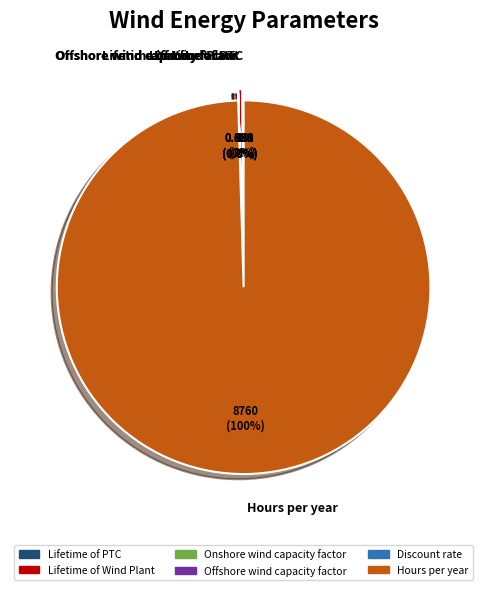

The Discount rate slice represents 11% of the pie. True or false?

False